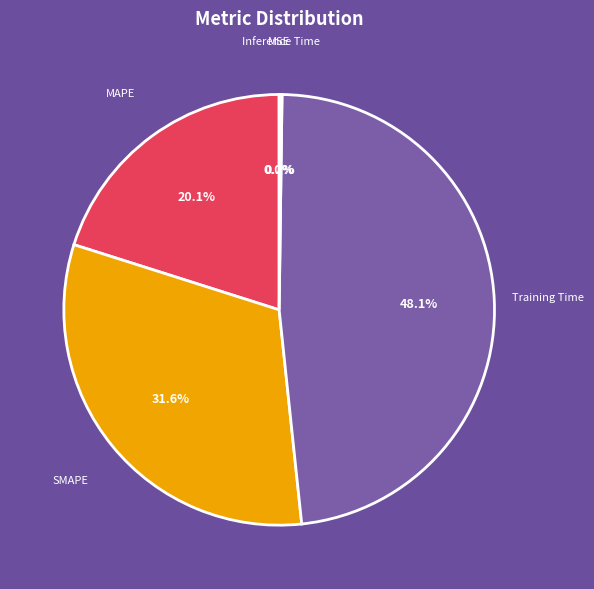

What percentage do Training Time and SMAPE together represent?

79.7%